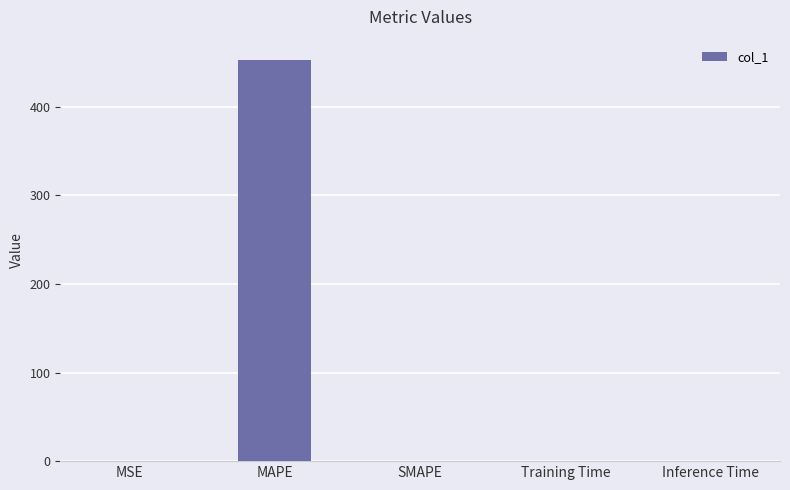

The chart shows a value of 0.0 at Inference Time. True or false?

True